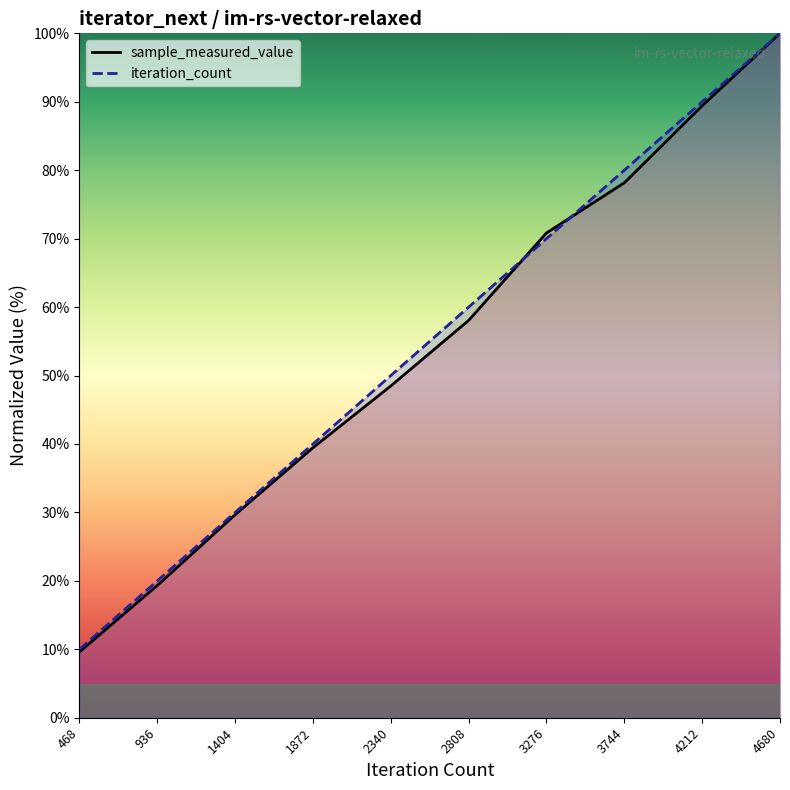

Read the sample_measured_value value at 4680.

100.0